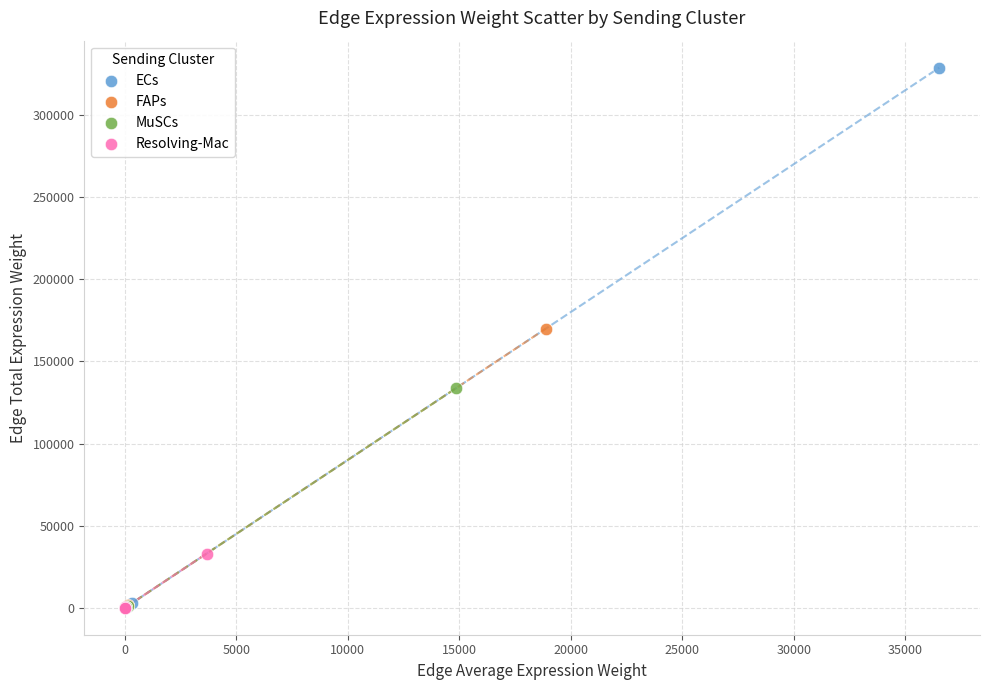

Which series reaches the maximum Y coordinate?

ECs